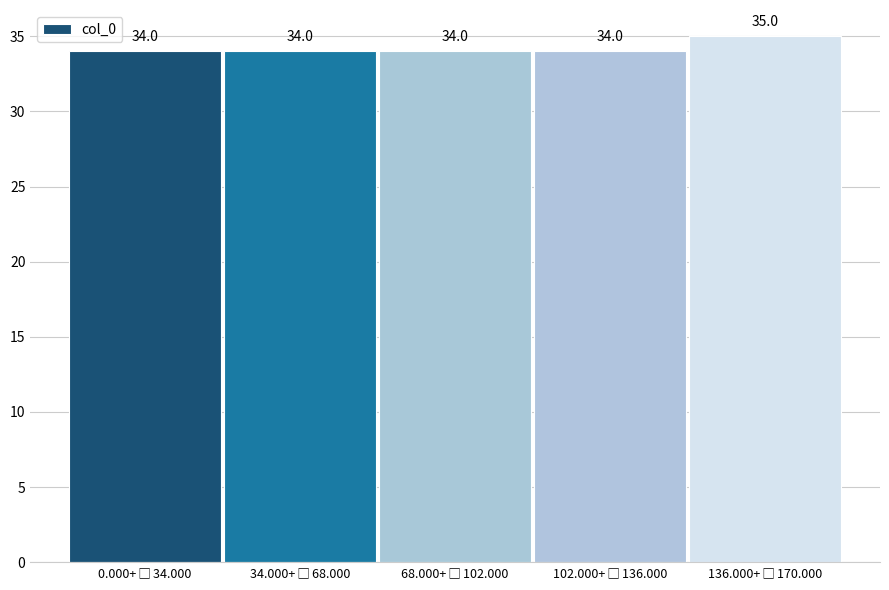

Reading right to left, list all the values displayed in this chart.

35	34	34	34	34